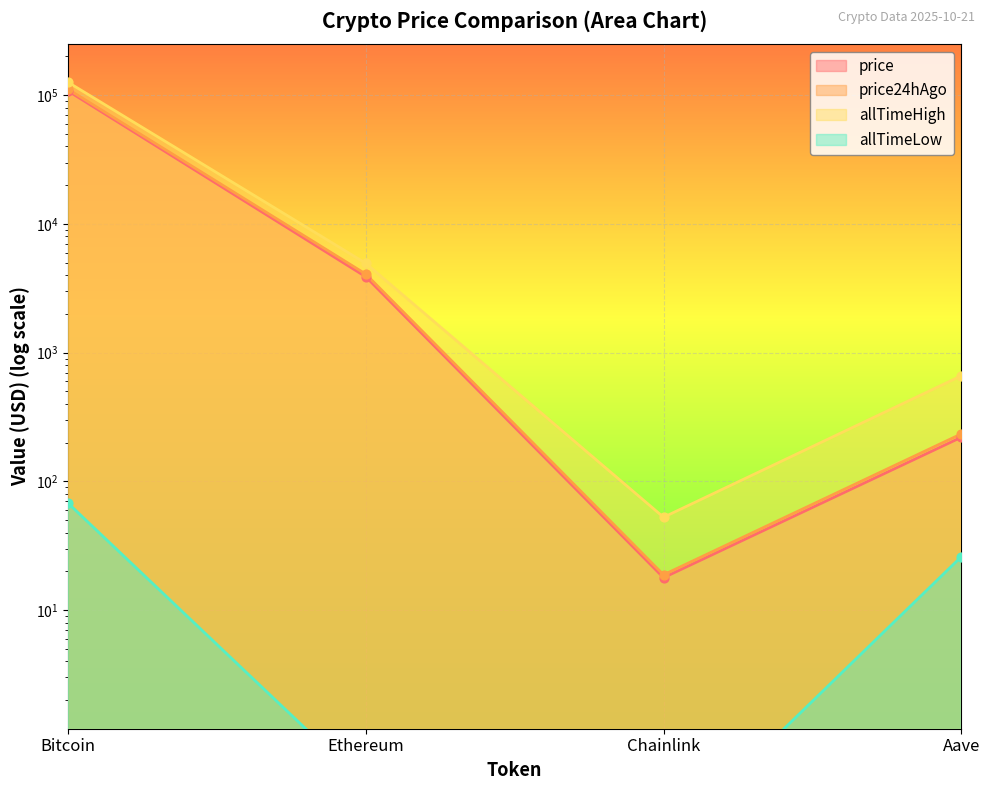

Which series reaches the minimum Y coordinate?

allTimeLow